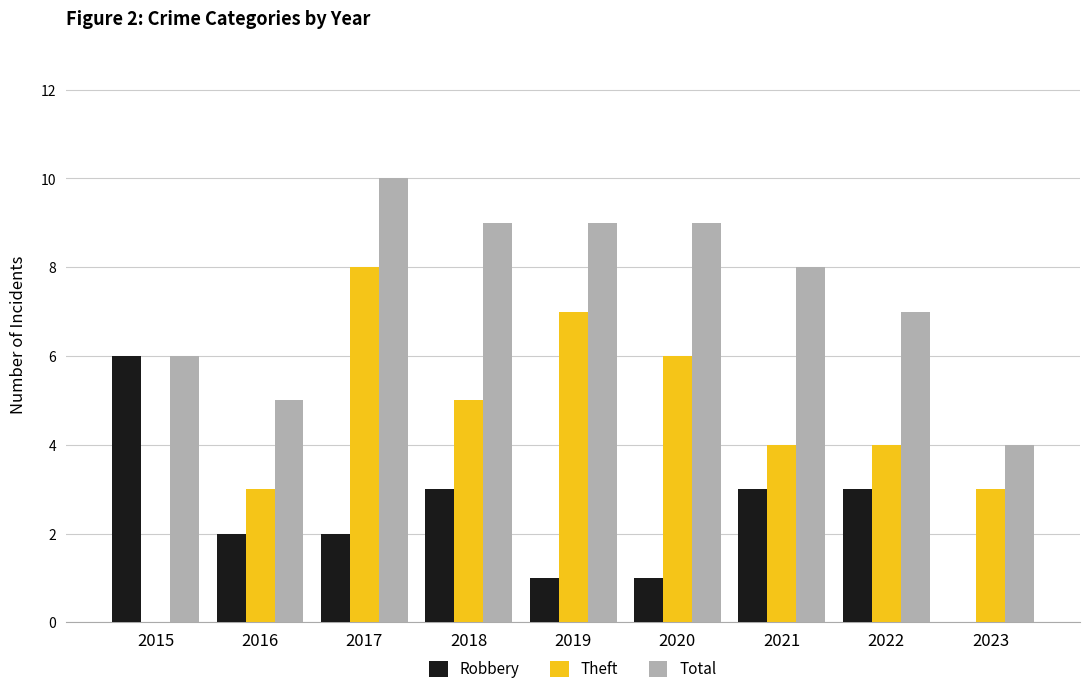

What is the sum of the Total values at 2019 and 2022?

16